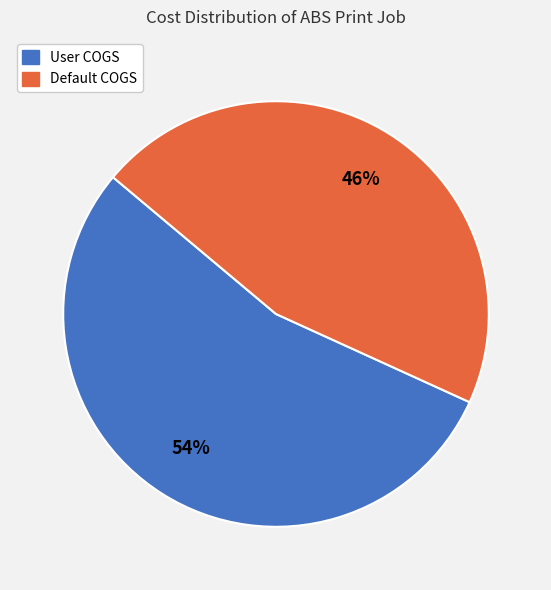

Is the sum of Default COGS and User COGS greater than half?

Yes